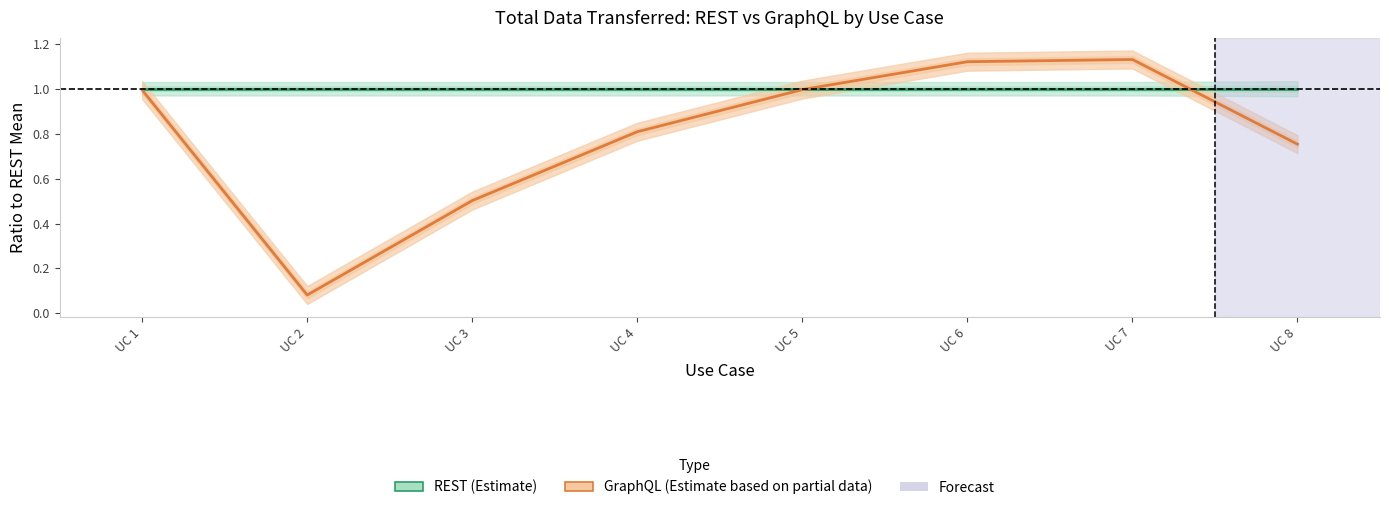

True or false: REST Mean has a value of 1.0 at UC 8.

True